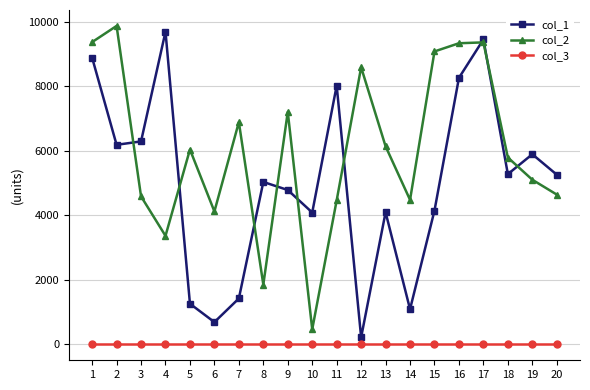

True or false: col_2 and col_3 intersect in this chart.

False